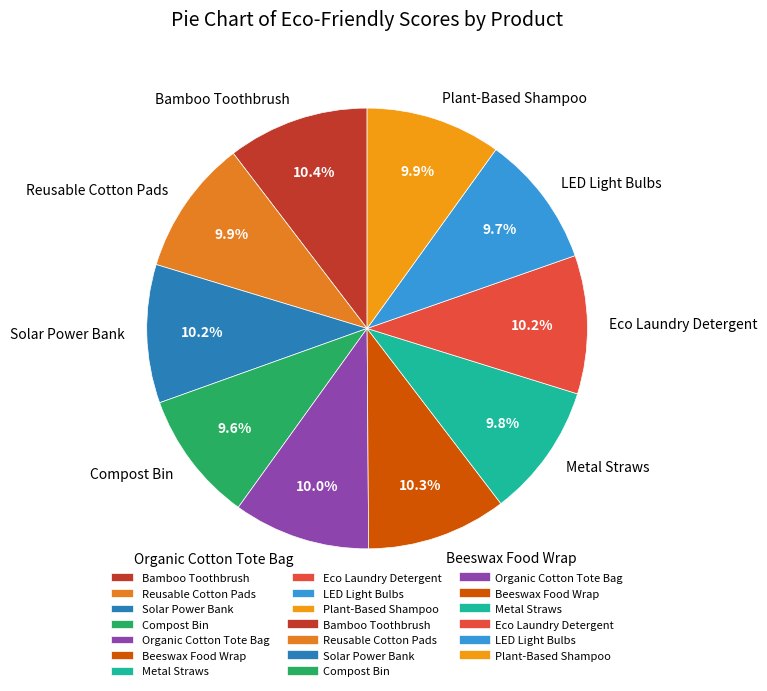

To the nearest percent, what is the difference between the Solar Power Bank and Compost Bin slice percentages?

1%